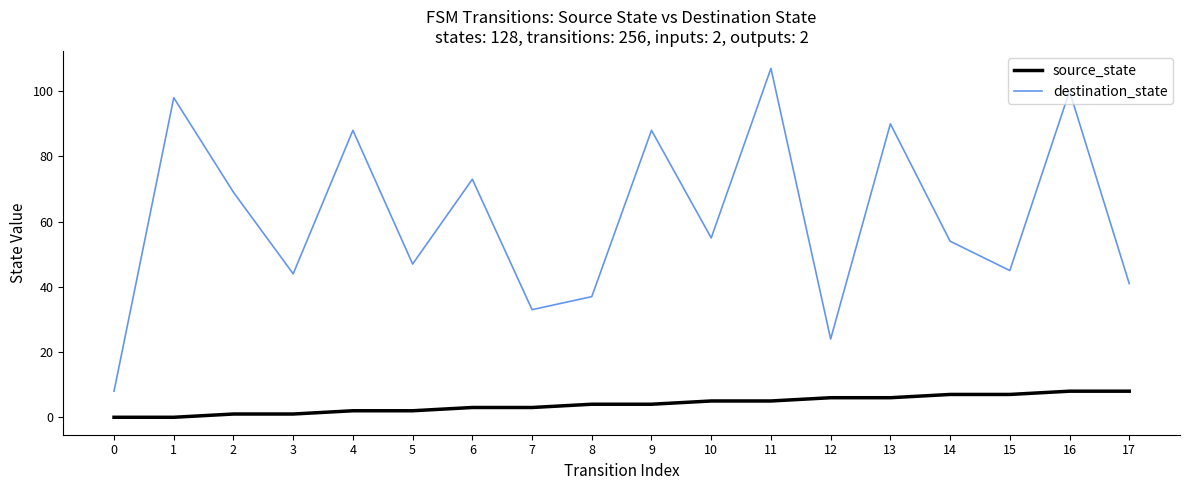

How many interior local peaks does the destination_state series have?

7